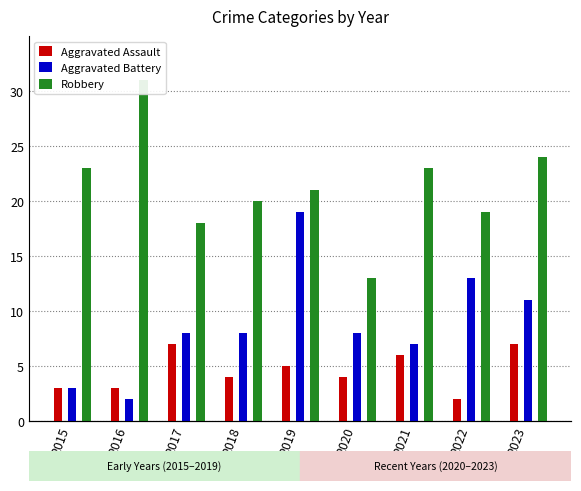

What is the total value across all series at 2015?

29